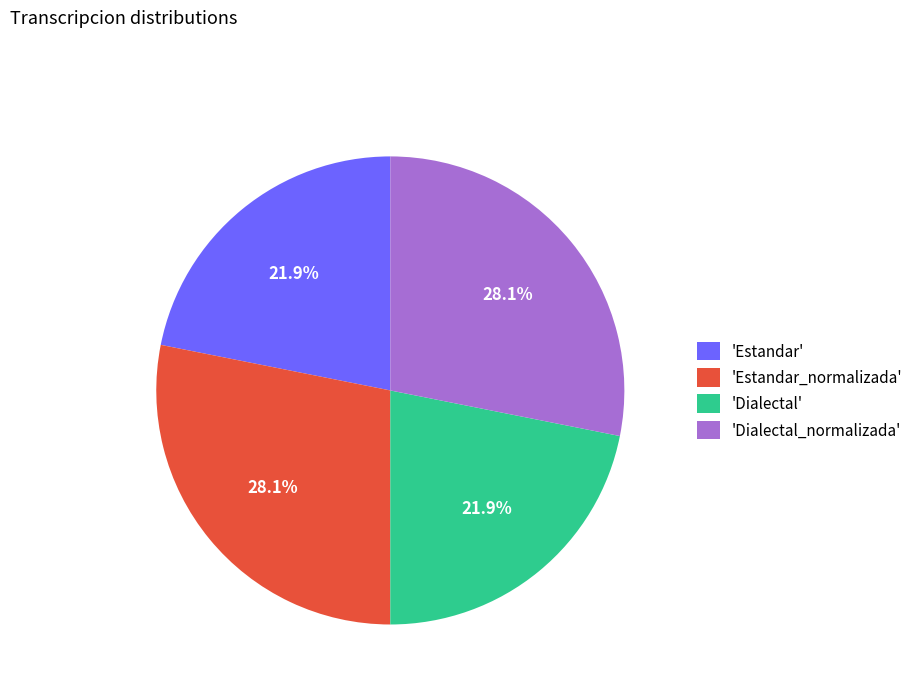

Is there a majority slice in this chart?

No